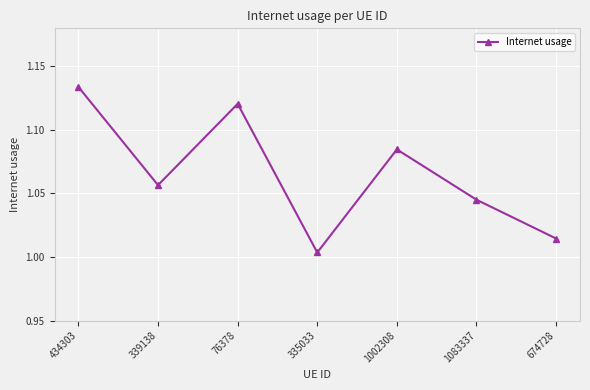

The value at 1002308 is 0.6. True or false?

False